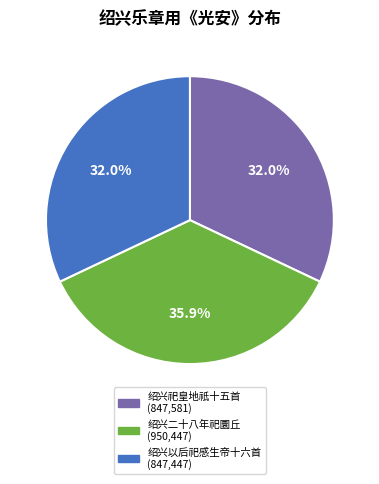

Does any single category account for the majority?

No